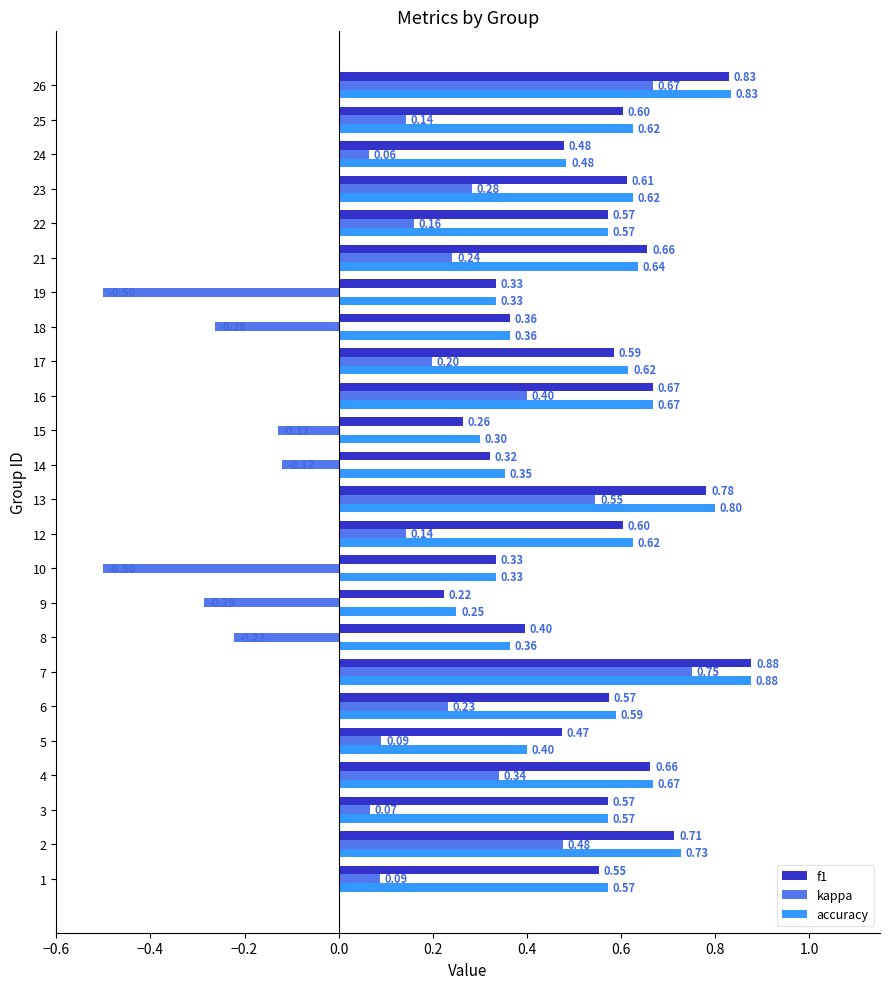

The accuracy series shows 1.1 at 15. True or false?

False